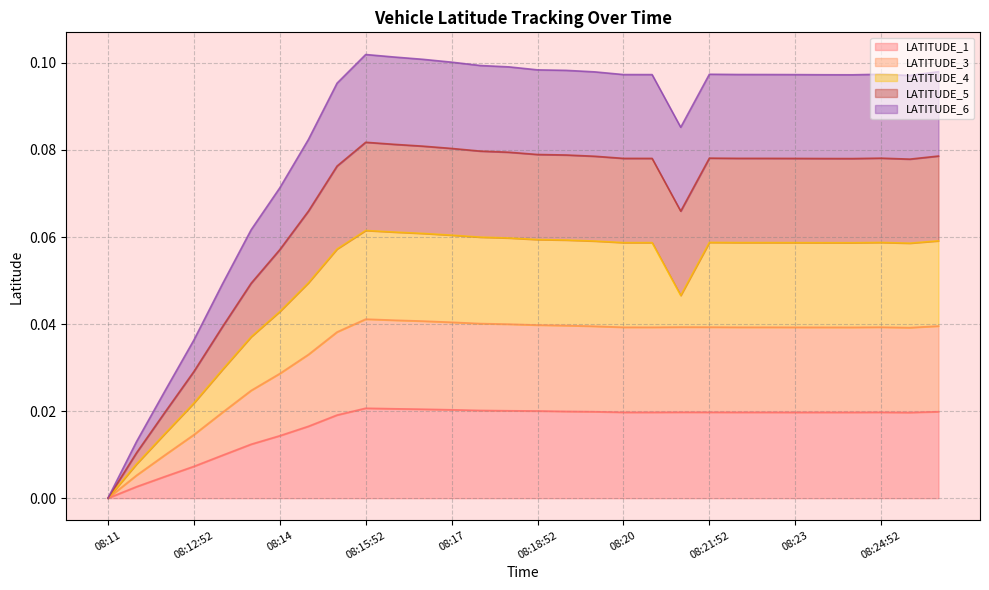

Between 08:20 and 08:25, which series saw the biggest shift?

LATITUDE_5